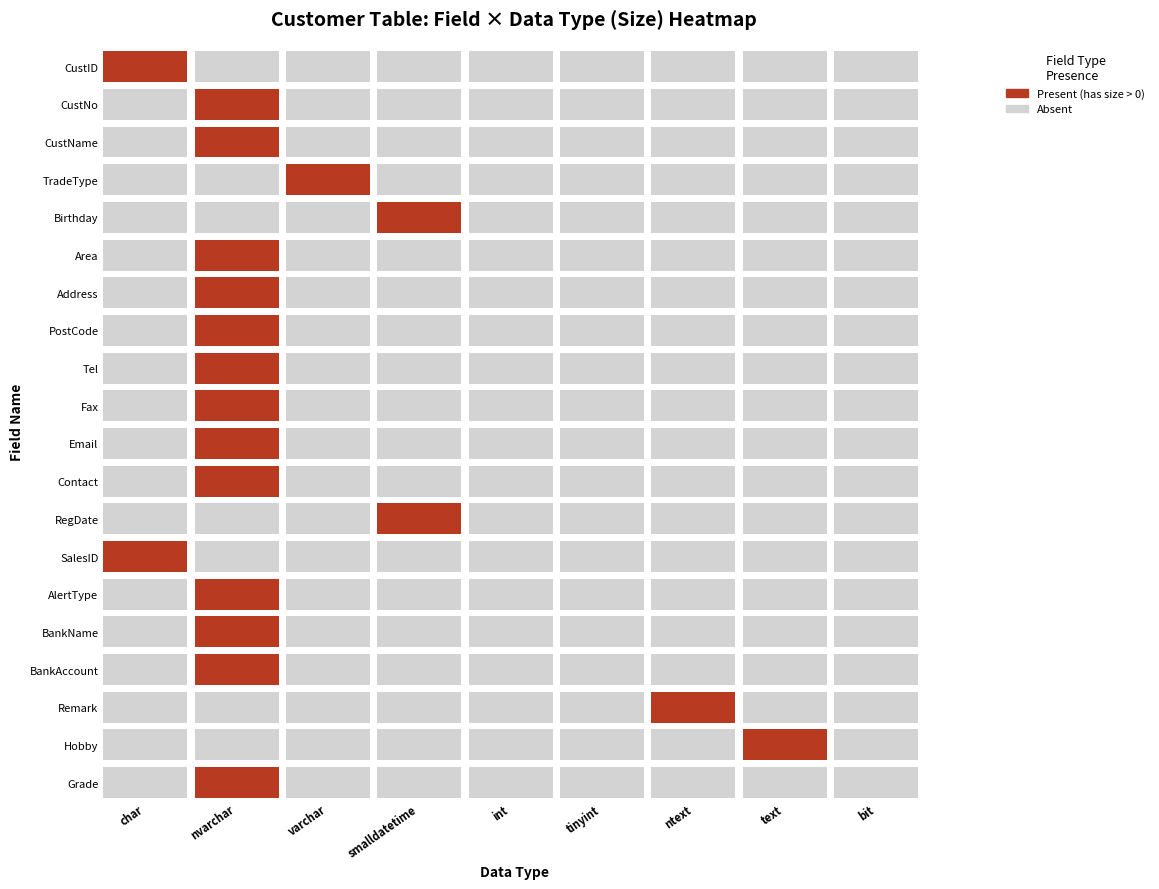

Which category has the lowest value in the nvarchar series?

4